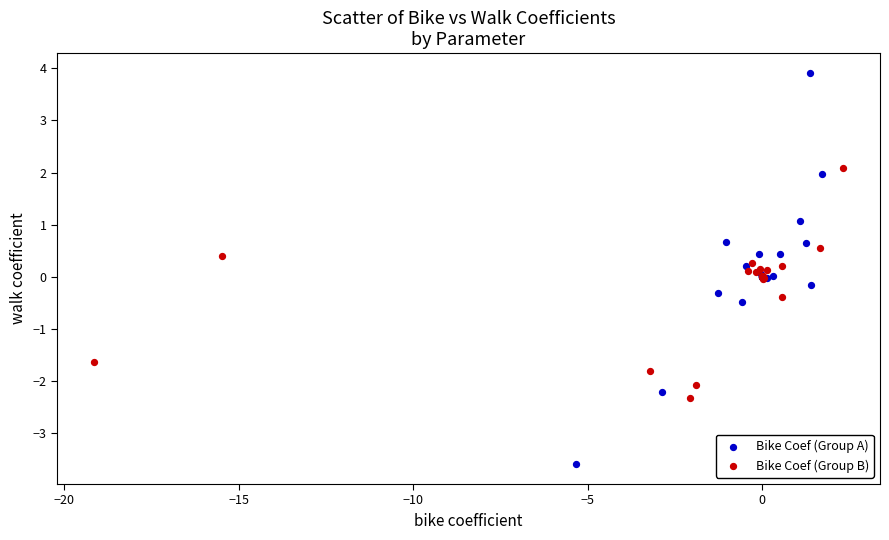

Which series contains the highest Y value?

Bike Coef (Group A)